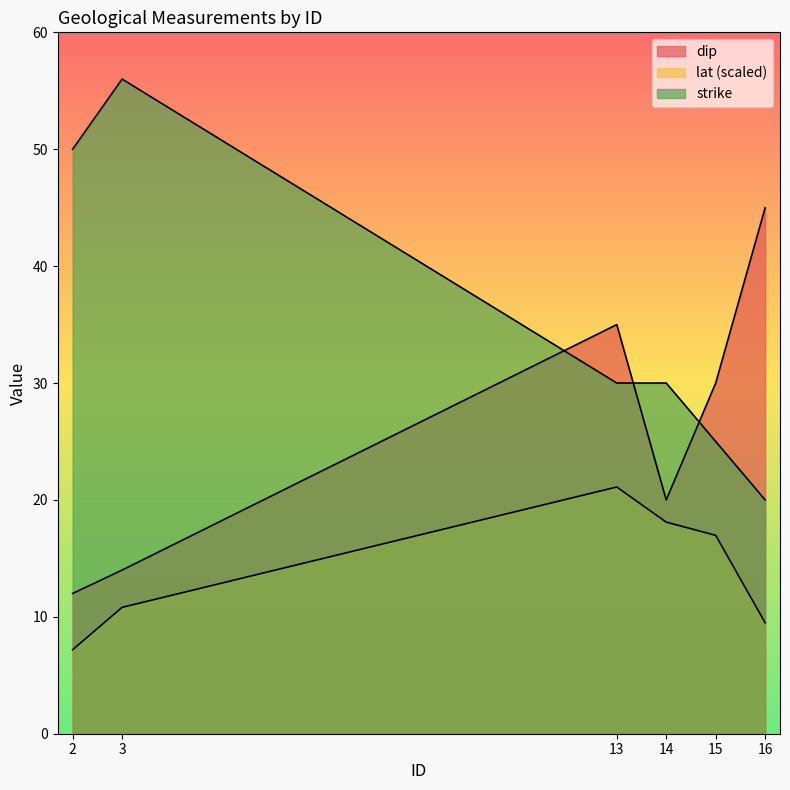

Reading left to right, list all the values displayed in this chart.

dip: 2=12.0	3=14.0	13=35.0	14=20.0	15=30.0	16=45.0
lat: 2=7.2	3=10.8	13=21.1	14=18.1	15=17.0	16=9.5
strike: 2=50.0	3=56.0	13=30.0	14=30.0	15=25.0	16=20.0